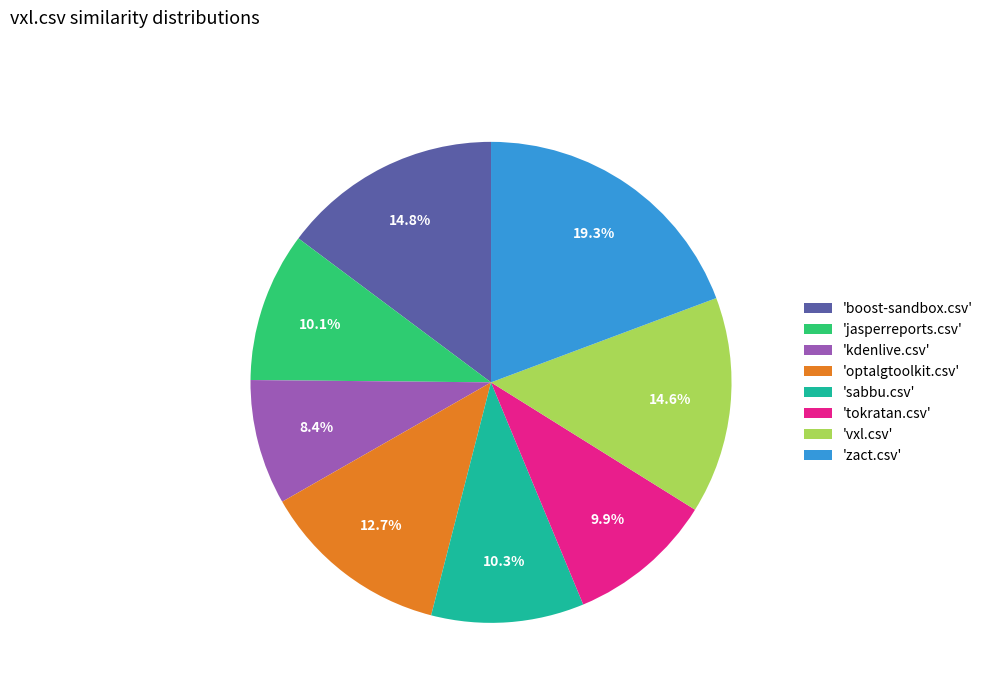

Which has a higher value, 'boost-sandbox.csv' or 'tokratan.csv'?

'boost-sandbox.csv'